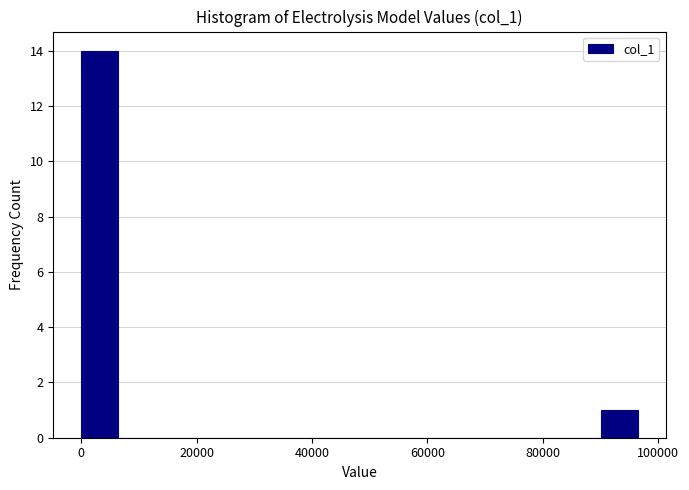

Around what value on the x-axis is the tallest bar? Give the approximate position of its centre, as read against the axis.

4000